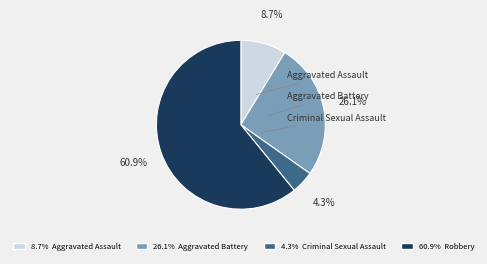

Does any single category account for the majority?

Yes